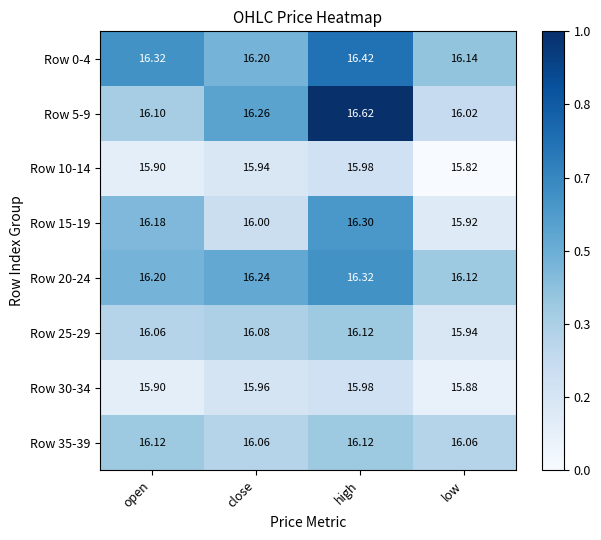

At which label is Row 5-9 closest to 16?

low